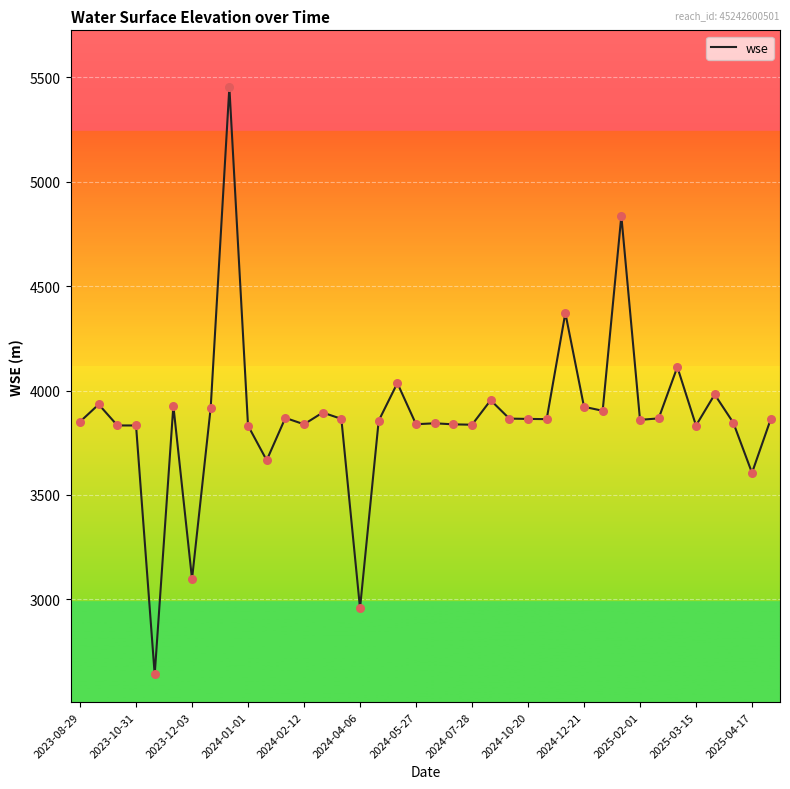

What is the smallest value displayed?

2640.7